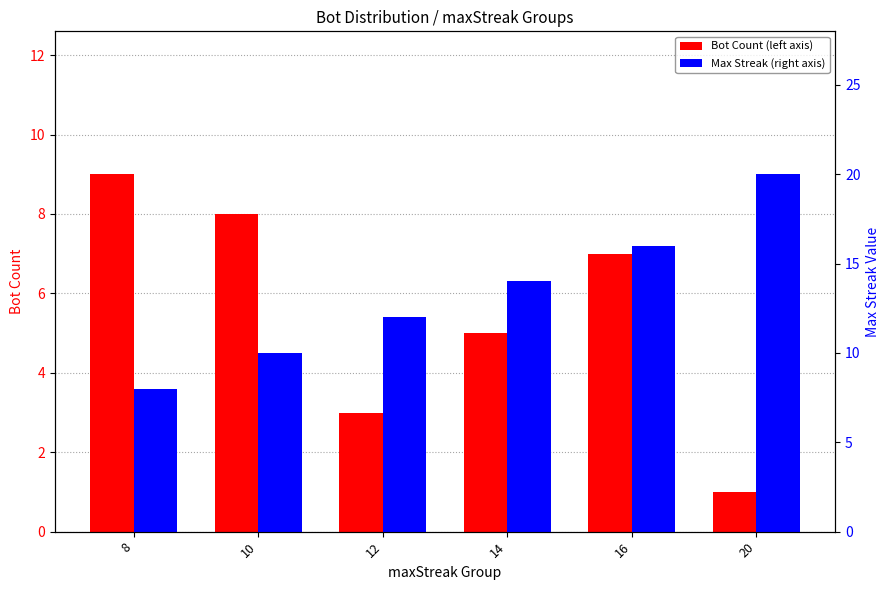

At which category is the sum across all series the highest?

16